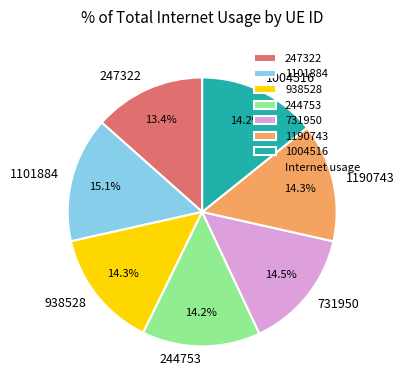

Which slice is the largest?

1101884